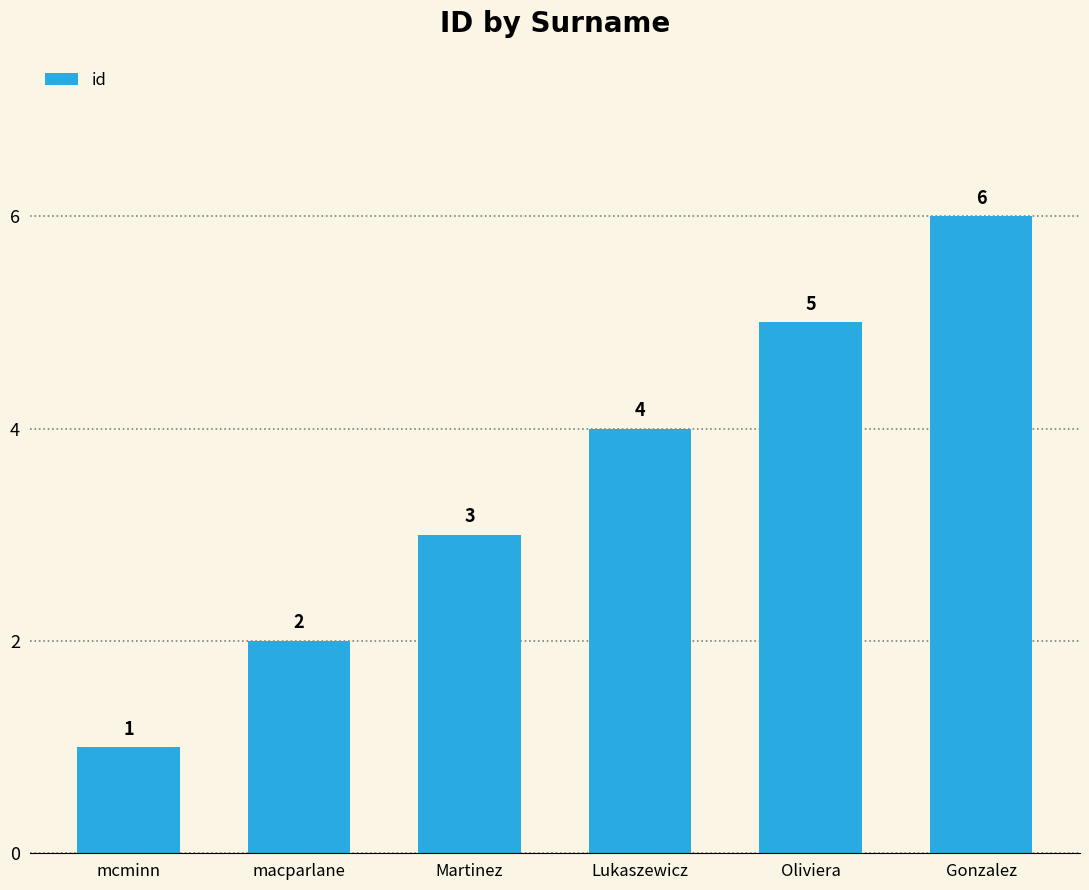

Rank the categories by value from lowest to highest.

mcminn, macparlane, Martinez, Lukaszewicz, Oliviera, Gonzalez